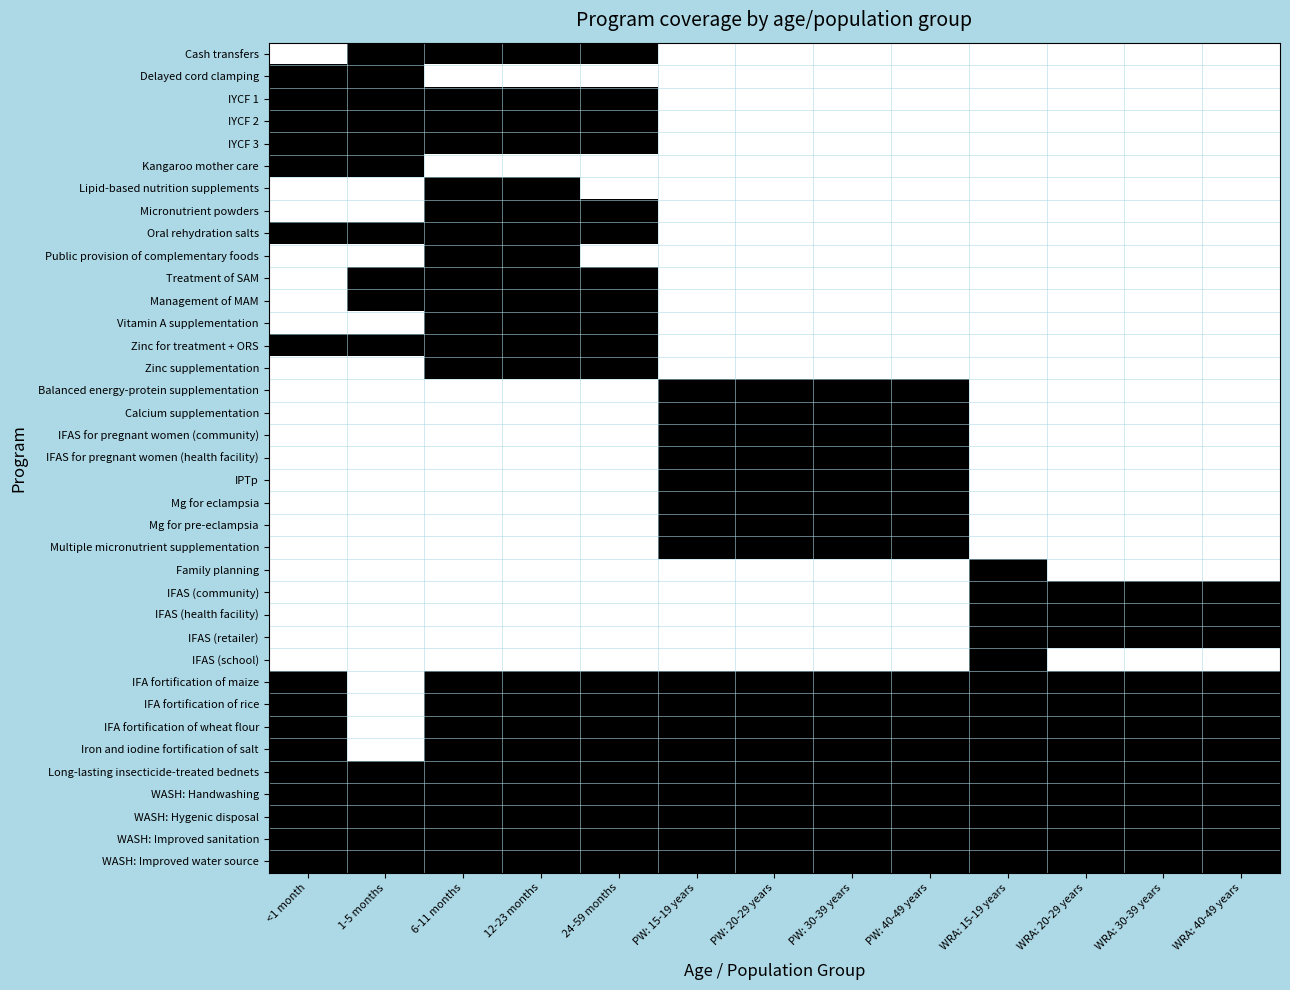

At how many categories does at least one series exceed 0?

13